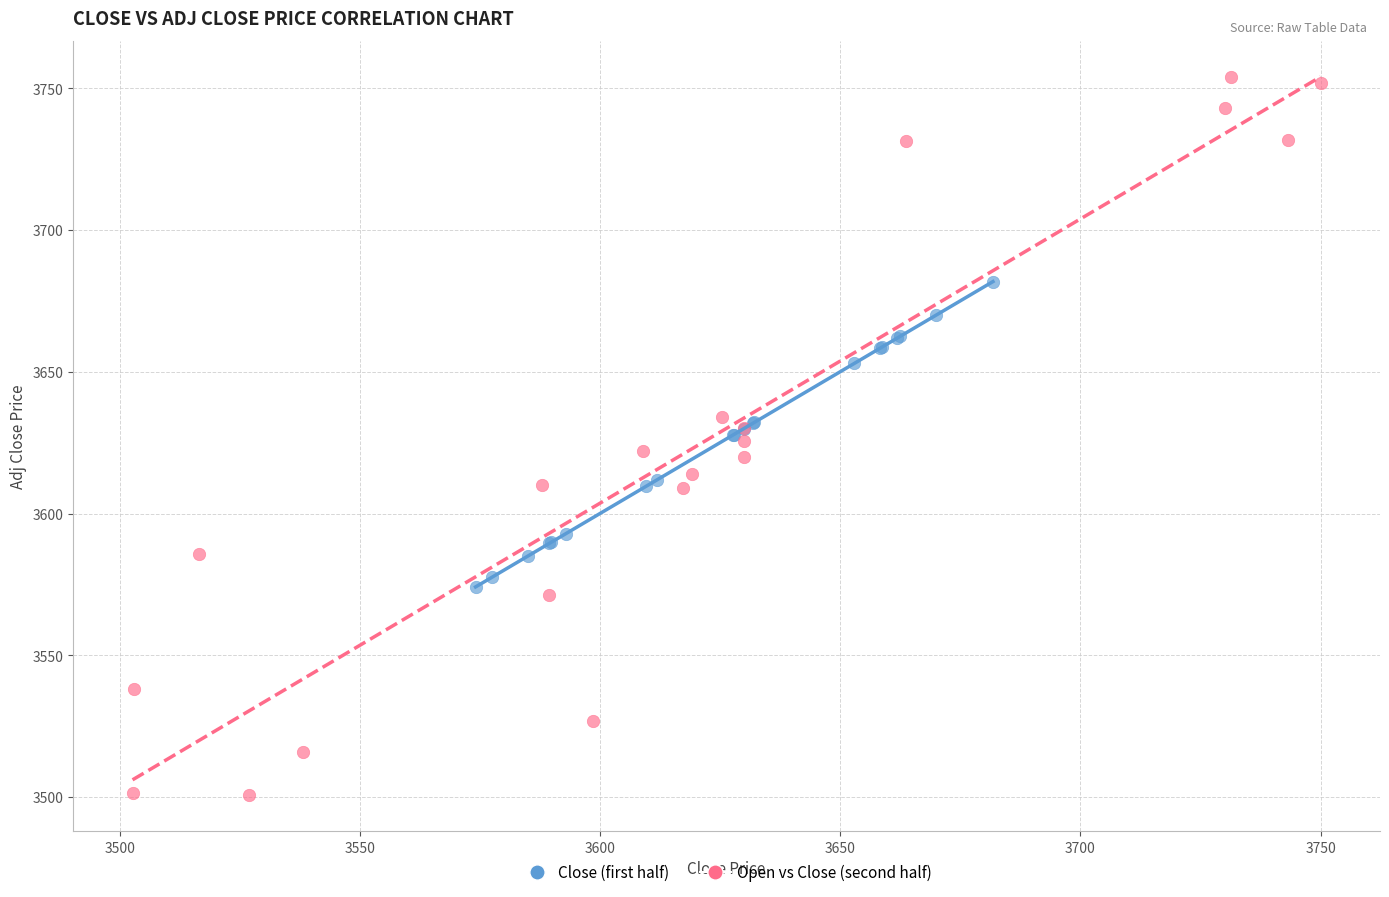

Which series contains the lowest Y value?

Open vs Close (second half)